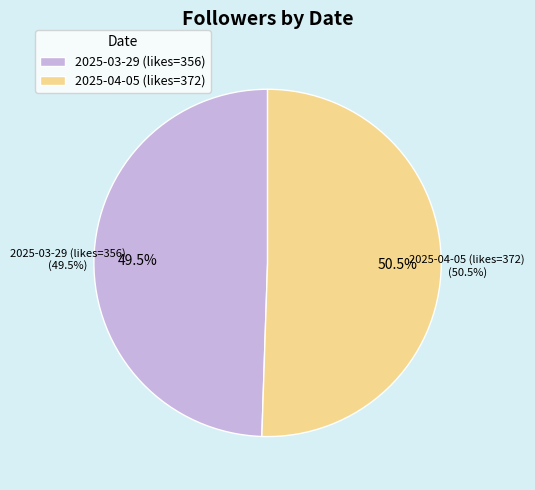

Count the number of slices in the pie.

2